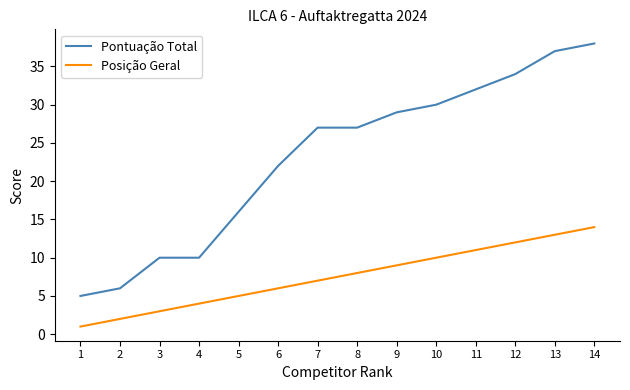

Which category has the lowest value in the Posição Geral series?

1